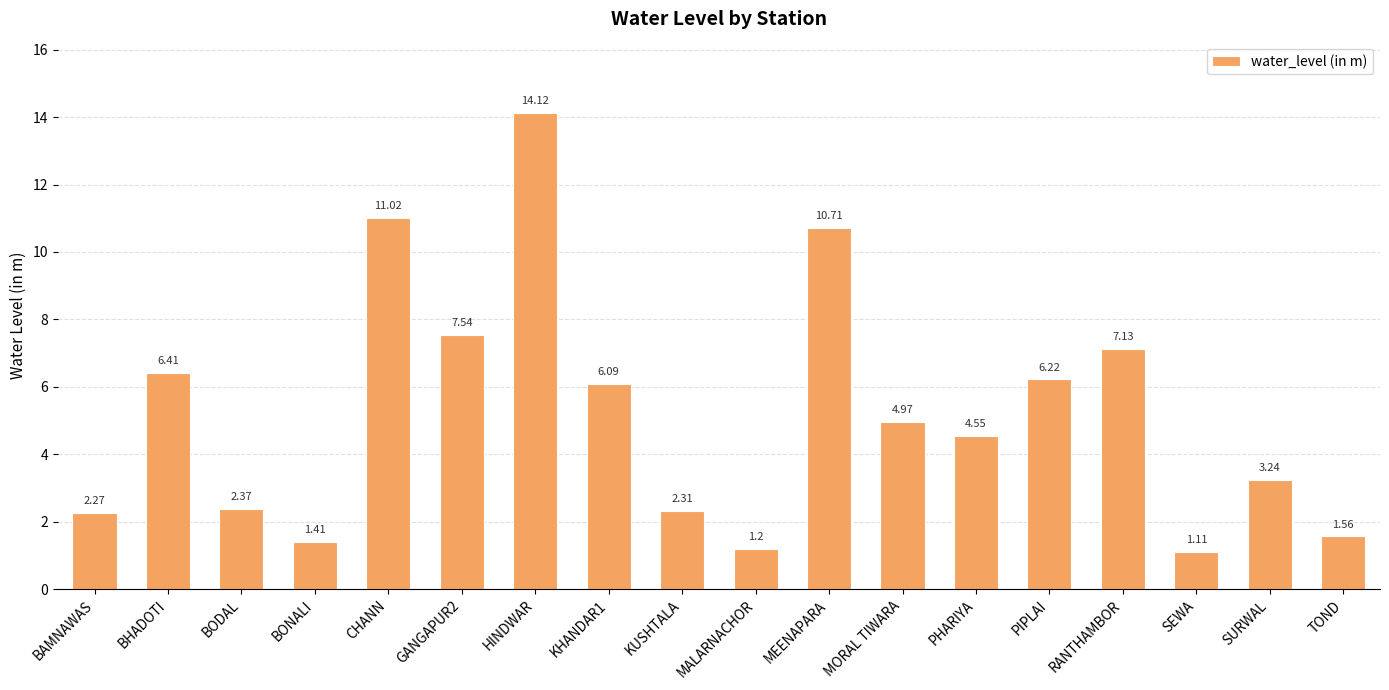

Rank the categories by value from lowest to highest.

SEWA, MALARNACHOR, BONALI, TOND, BAMNAWAS, KUSHTALA, BODAL, SURWAL, PHARIYA, MORAL TIWARA, KHANDAR1, PIPLAI, BHADOTI, RANTHAMBOR, GANGAPUR2, MEENAPARA, CHANN, HINDWAR